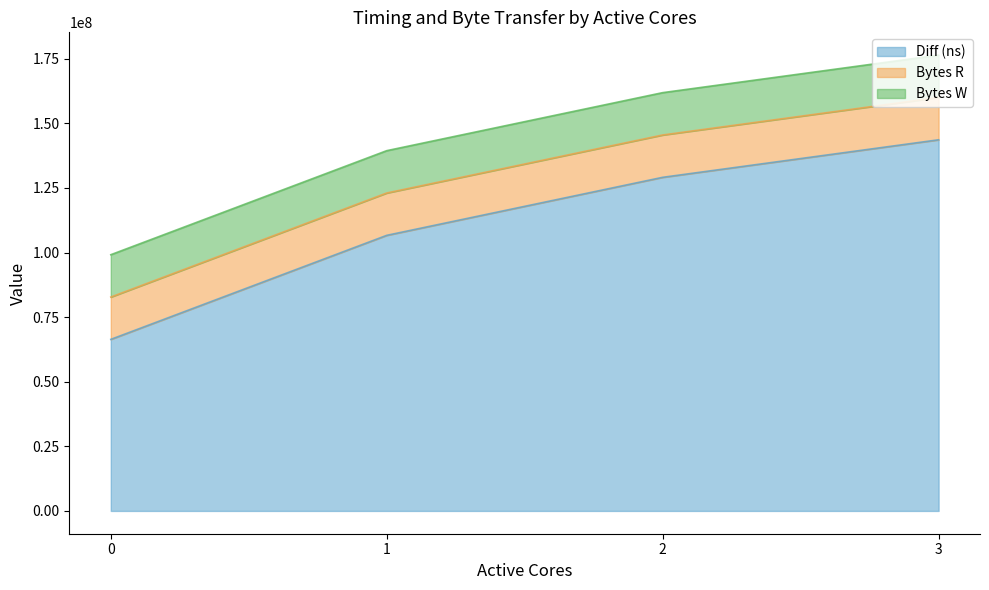

True or false: Bytes R and Diff (ns) intersect in this chart.

False